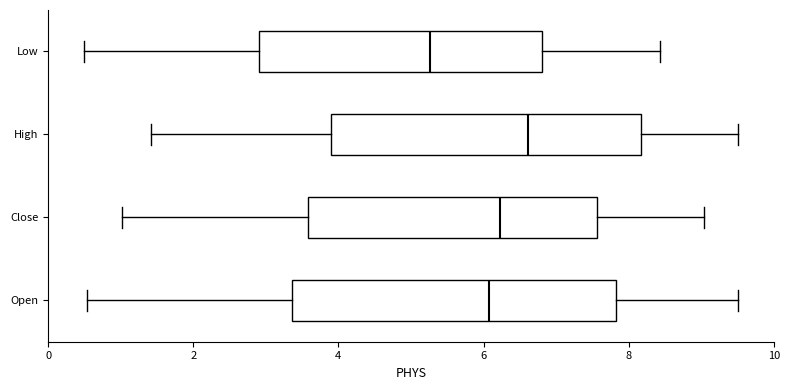

Reading bottom to top, transcribe this box plot: for each box, give where its median line is, the range the box spans, and where its two whiskers end, as read against the x-axis. The values are not printed on the chart, so give them approximately, as read against the axis.

Open: median 6.0, box 3.4 to 7.8, whiskers 0.6 to 9.6
Close: median 6.2, box 3.6 to 7.6, whiskers 1.0 to 9.0
High: median 6.6, box 3.8 to 8.2, whiskers 1.4 to 9.6
Low: median 5.2, box 3.0 to 6.8, whiskers 0.6 to 8.4